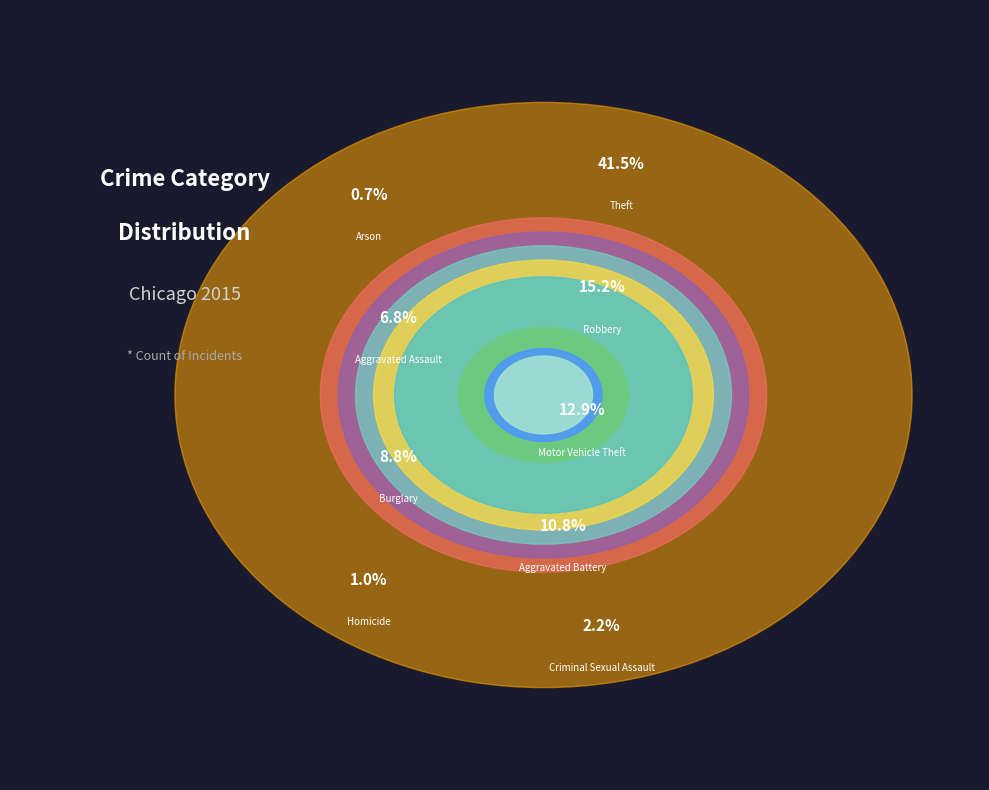

What is the largest slice in the pie chart?

Theft